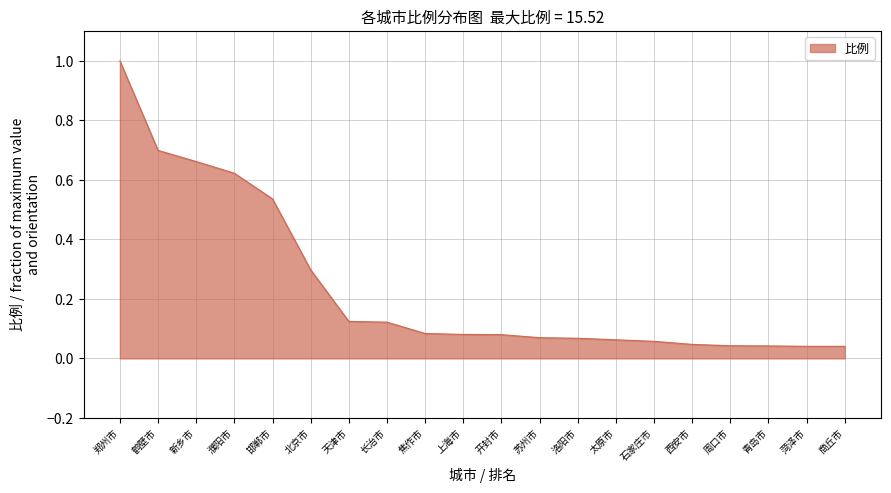

What position from the left is 周口市?

17